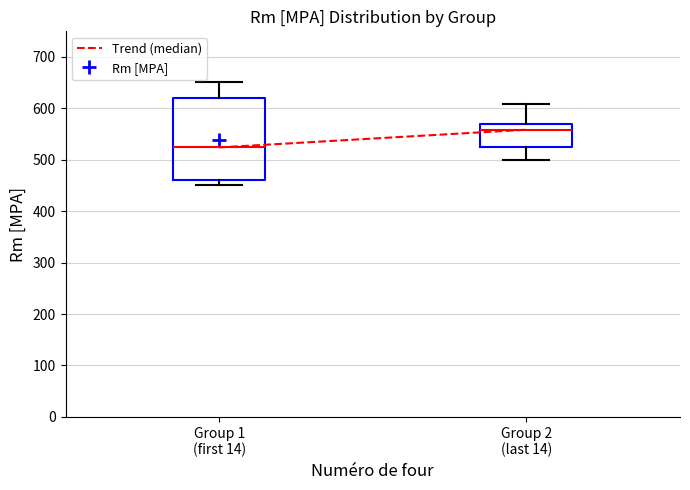

Reading left to right, transcribe this box plot: for each box, give where its median line is, the range the box spans, and where its two whiskers end, as read against the y-axis. The values are not printed on the chart, so give them approximately, as read against the axis.

Group 1 (first 14): median 520, box 460 to 620, whiskers 450 to 650
Group 2 (last 14): median 560, box 530 to 570, whiskers 500 to 610